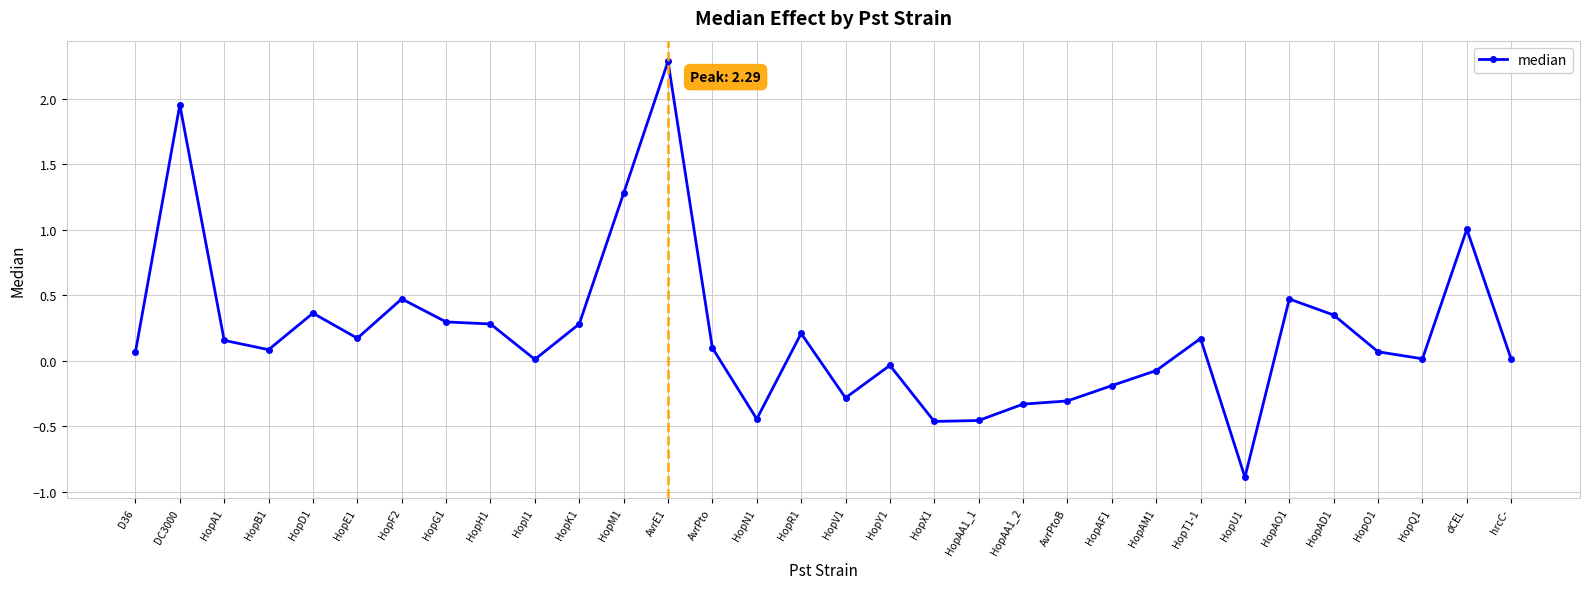

How many data points does each series have?

32